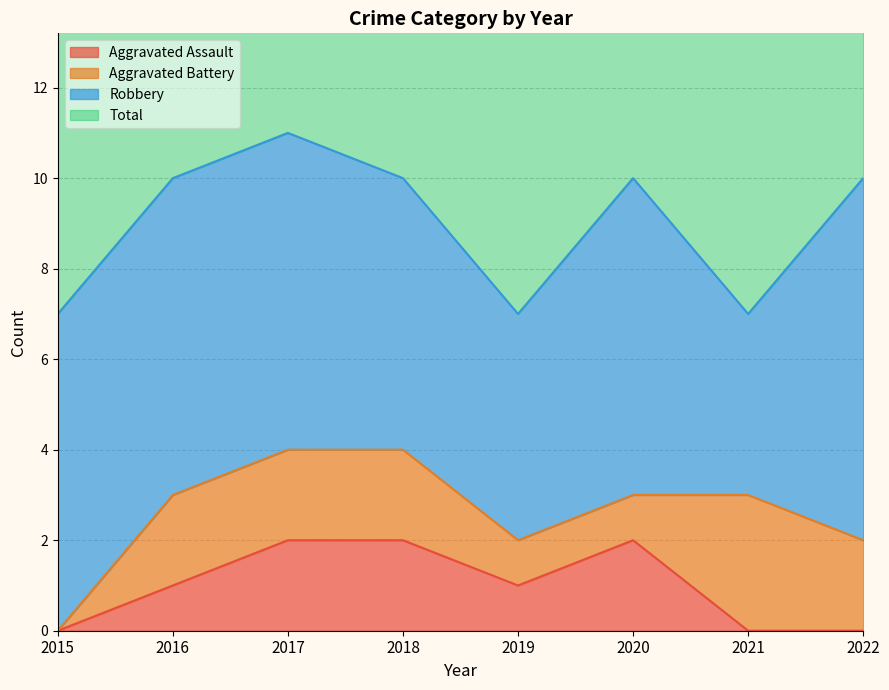

Does the chart have visible grid lines?

Yes